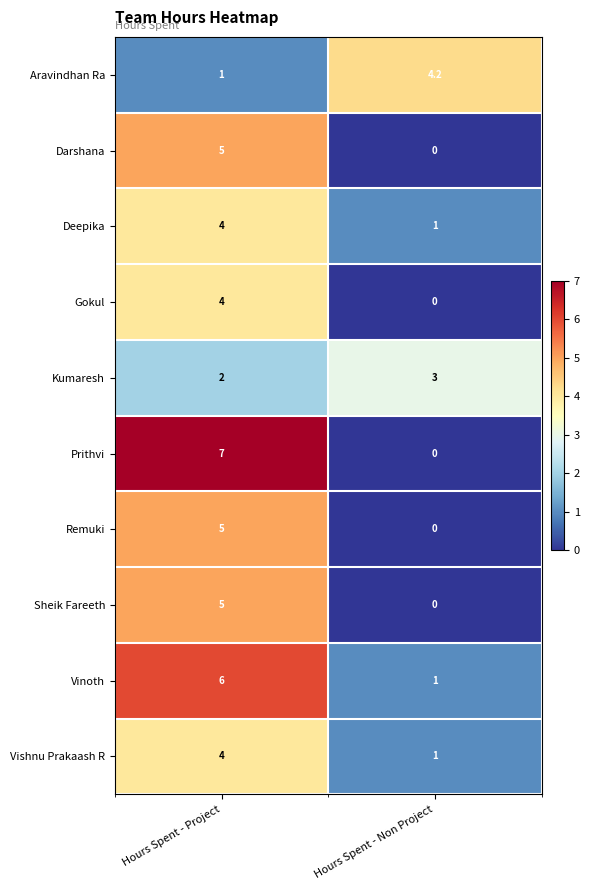

At which label does Aravindhan Ra first exceed 4?

Hours Spent - Non Project